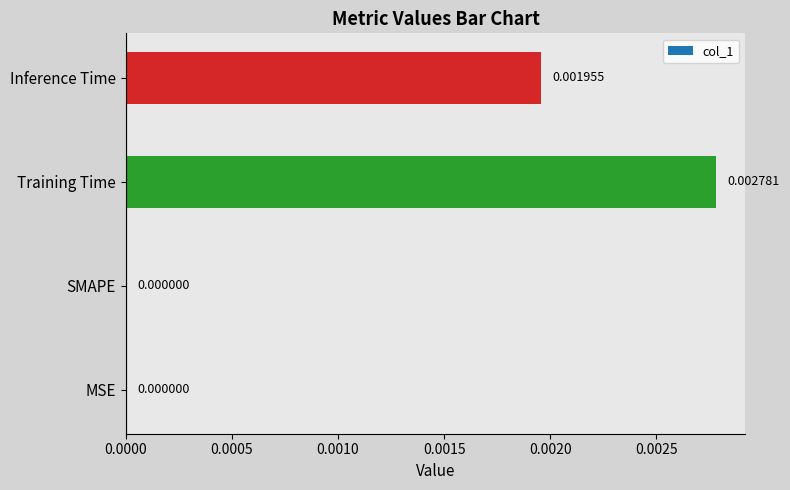

Between SMAPE and Training Time, which is larger?

Training Time